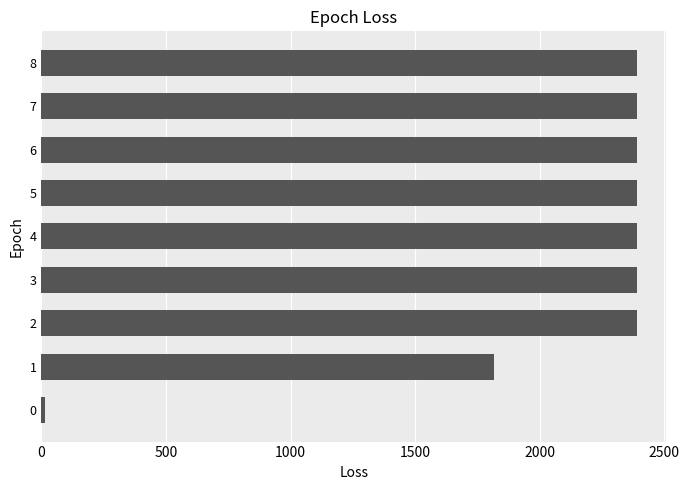

What is the greatest value displayed?

2389.6